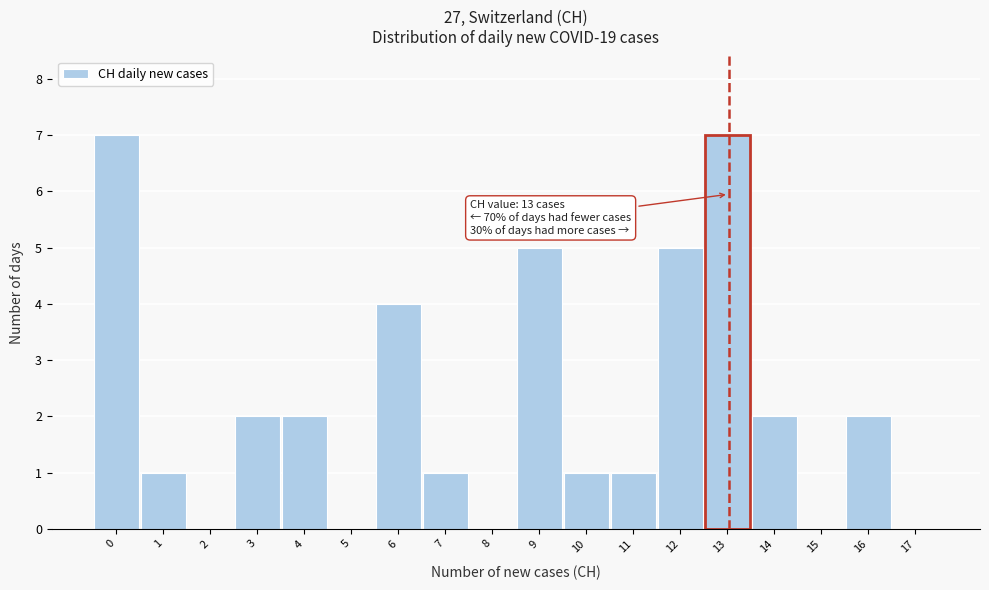

Reading right to left, what are all the values shown in this chart?

17=0	16=2	15=0	14=2	13=7	12=5	11=1	10=1	9=5	8=0	7=1	6=4	5=0	4=2	3=2	2=0	1=1	0=7